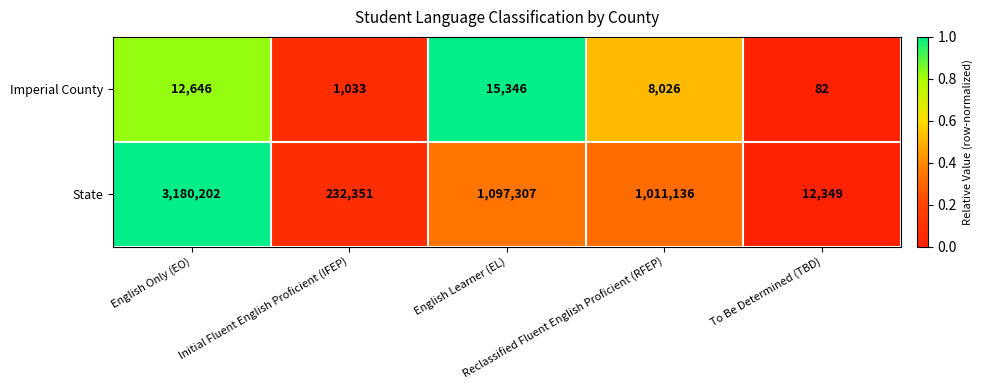

What is the average value of the State series?

1106669